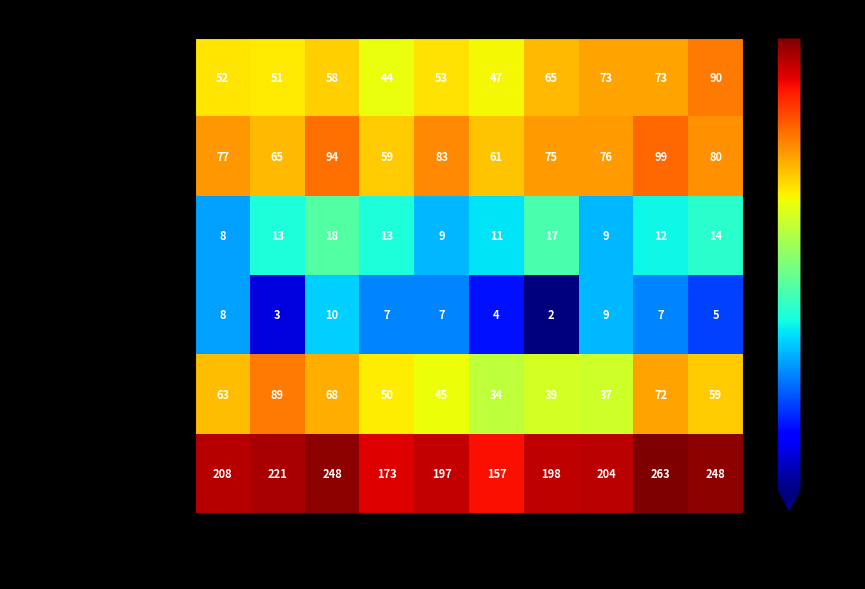

Count the Criminal Sexual Assault values in the range 9 to 14.

7